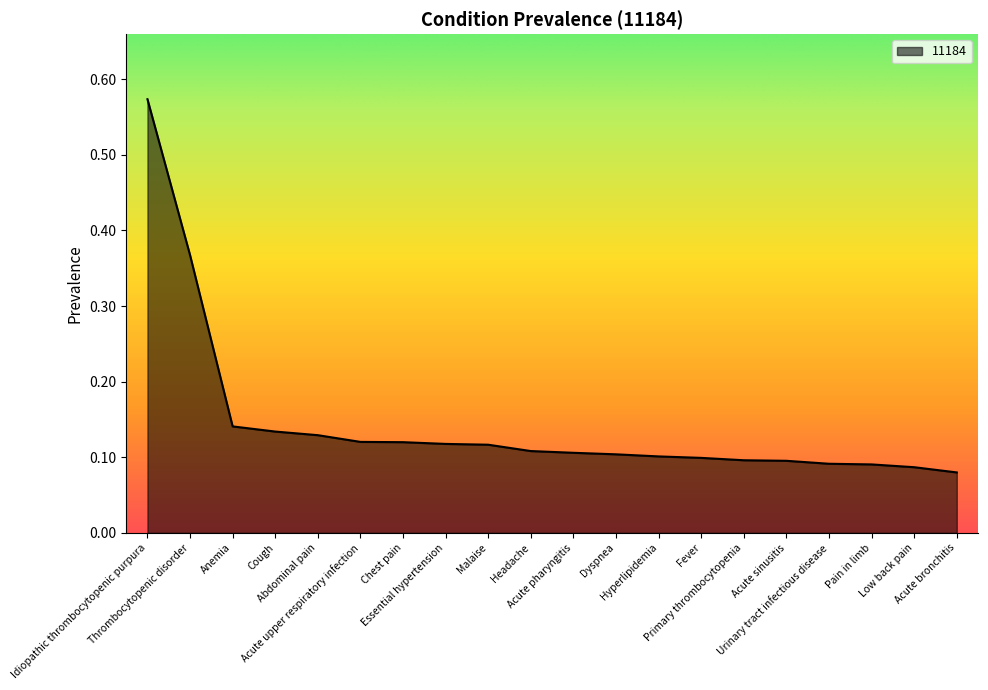

What is the difference between the maximum and minimum values?

0.5